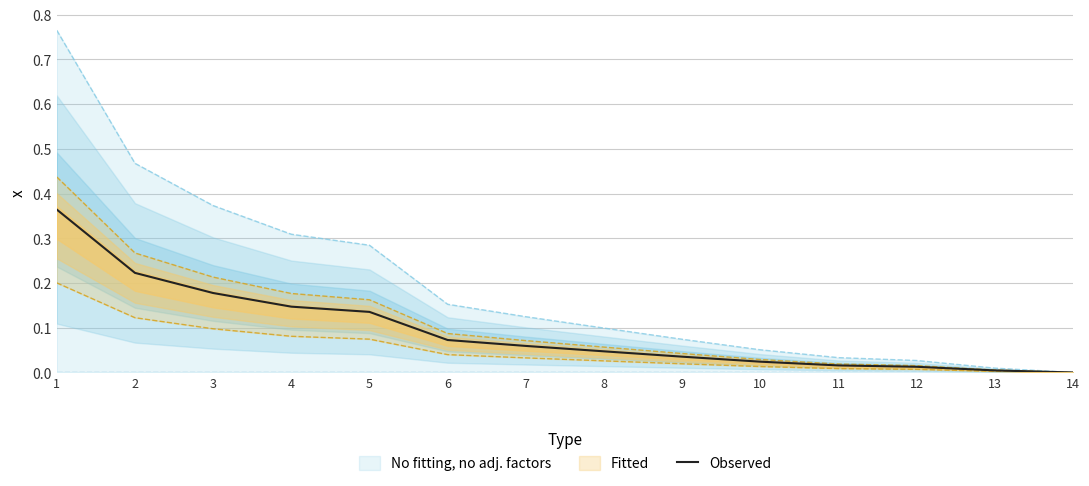

What is the maximum value shown in the chart?

0.4